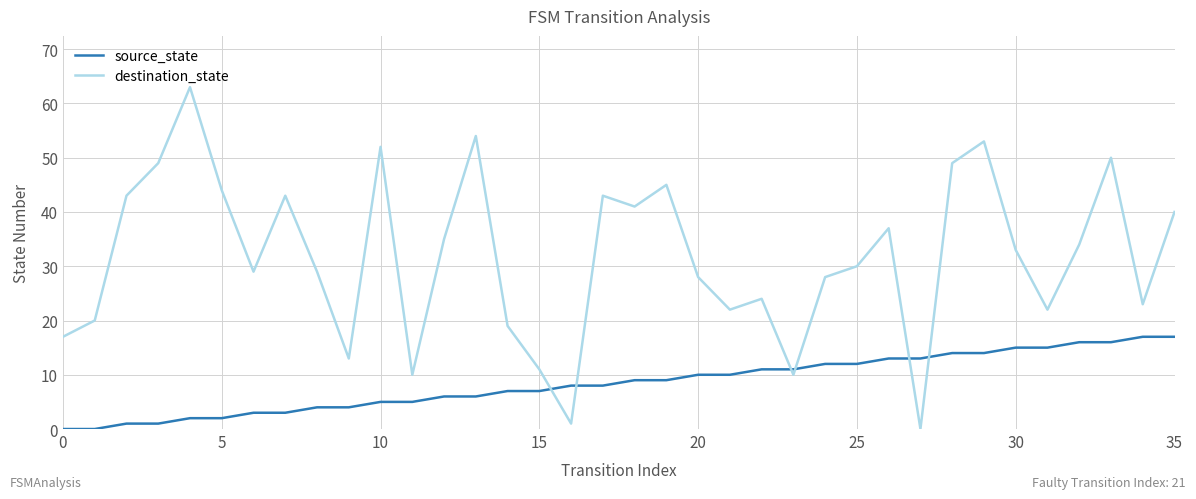

What is the maximum value shown in the chart?

63